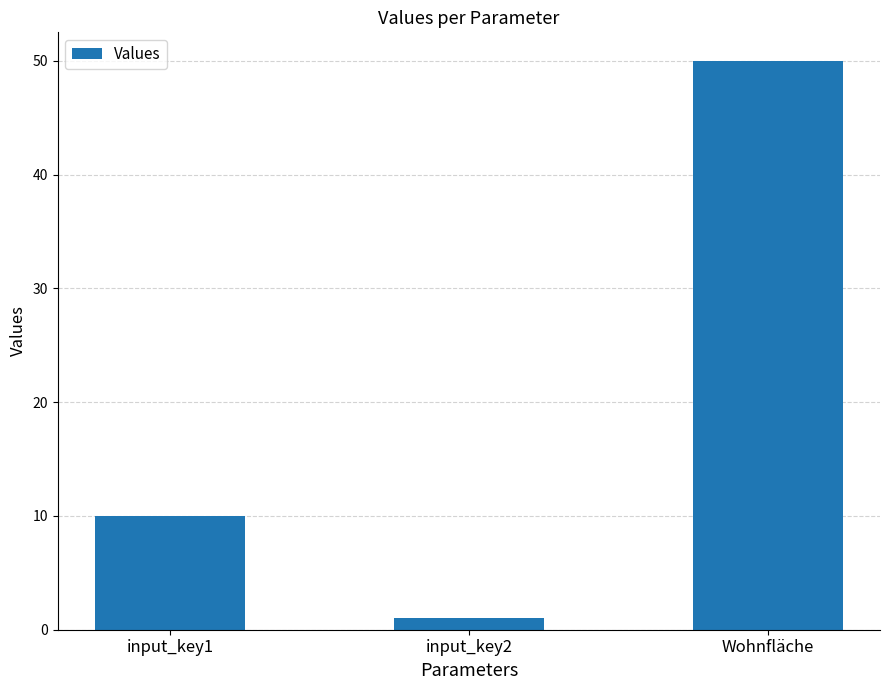

What is the change in value from input_key1 to input_key2?

-9